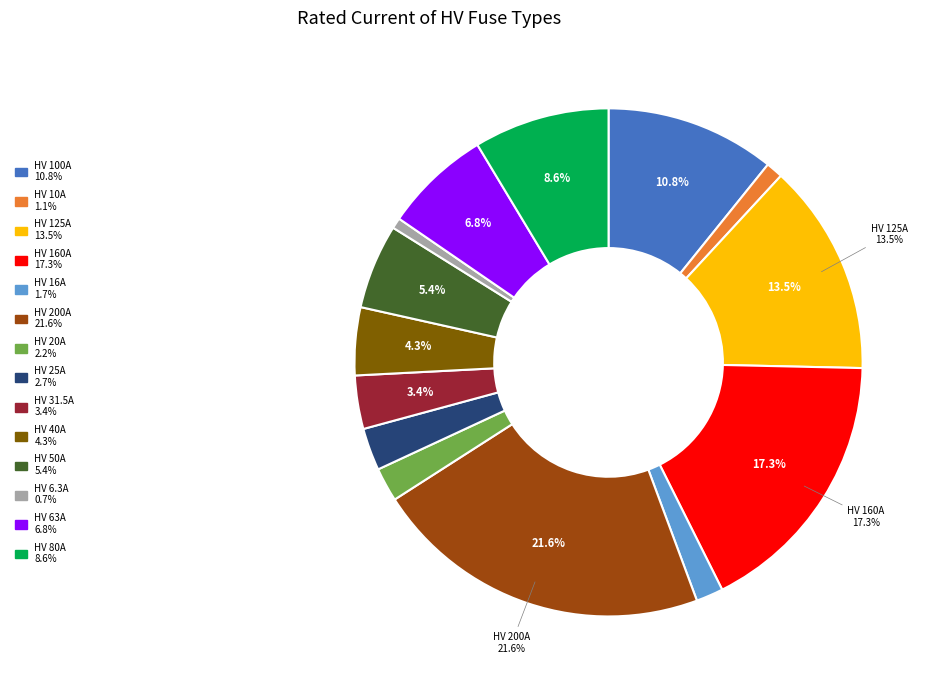

Between HV 160A and HV 125A, which is larger?

HV 160A